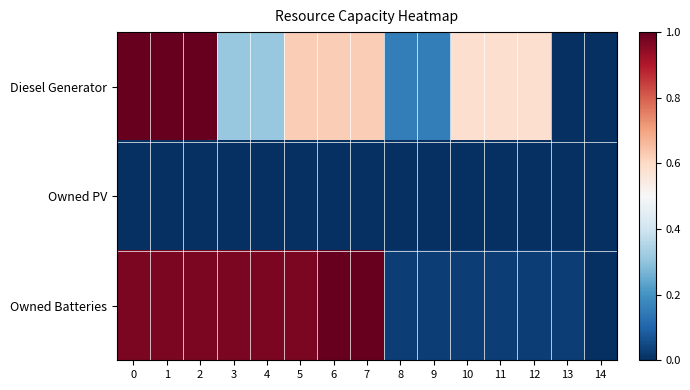

Count the number of categories in the chart.

15